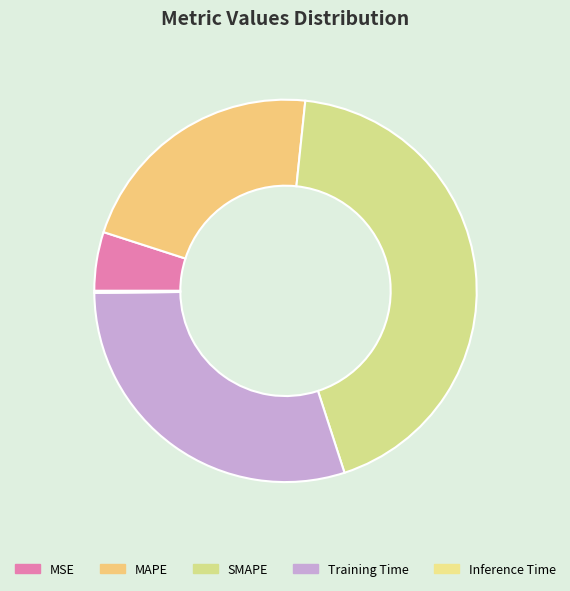

Do Inference Time and MAPE together represent more than half of the pie?

No